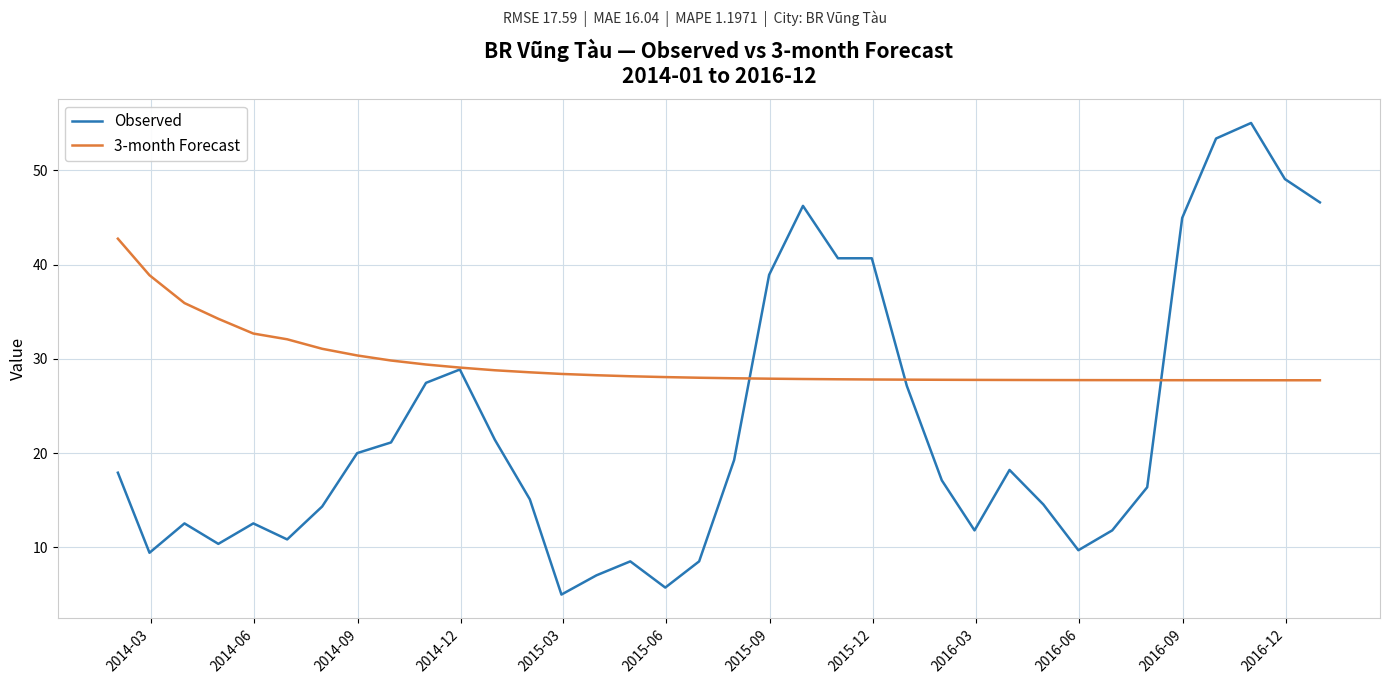

Which series has the largest range (max minus min)?

Observed